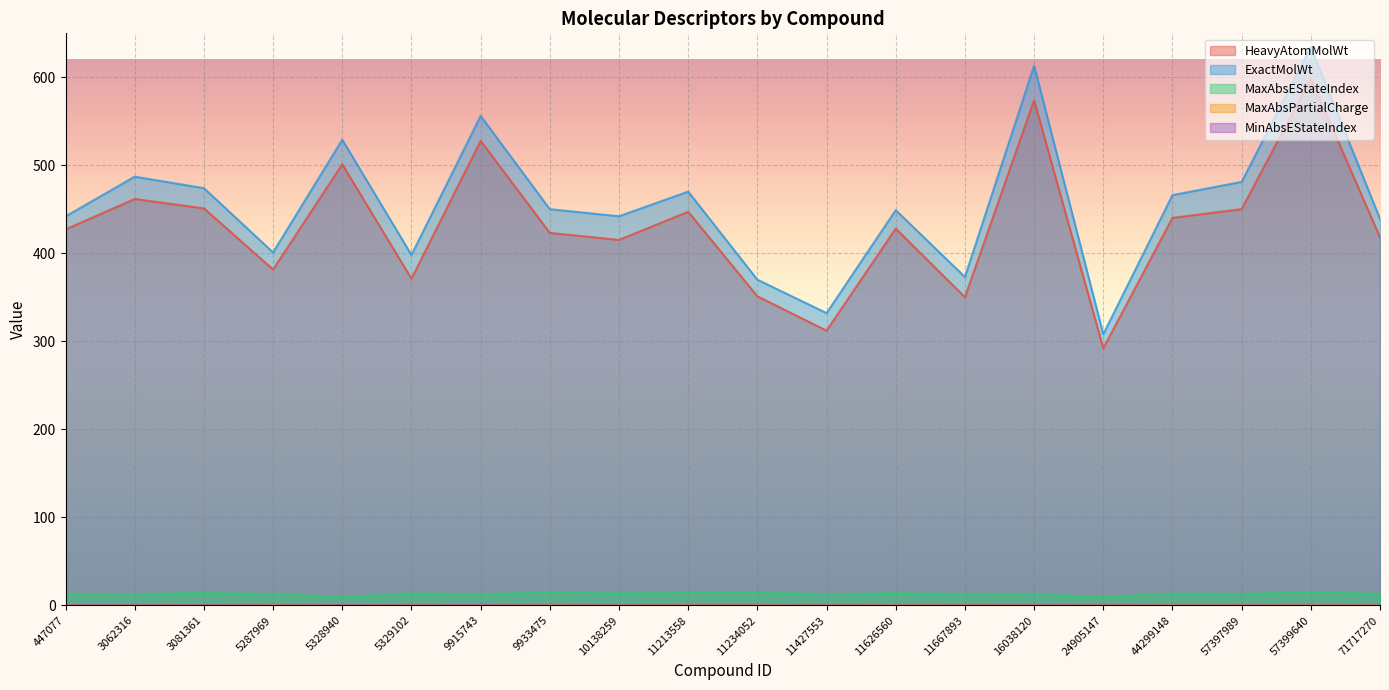

How many interior local peaks does the MaxAbsEStateIndex series have?

8